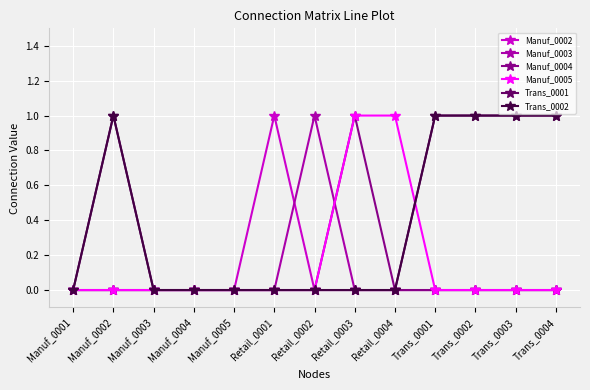

Which series has the largest total across all categories?

Trans_0001